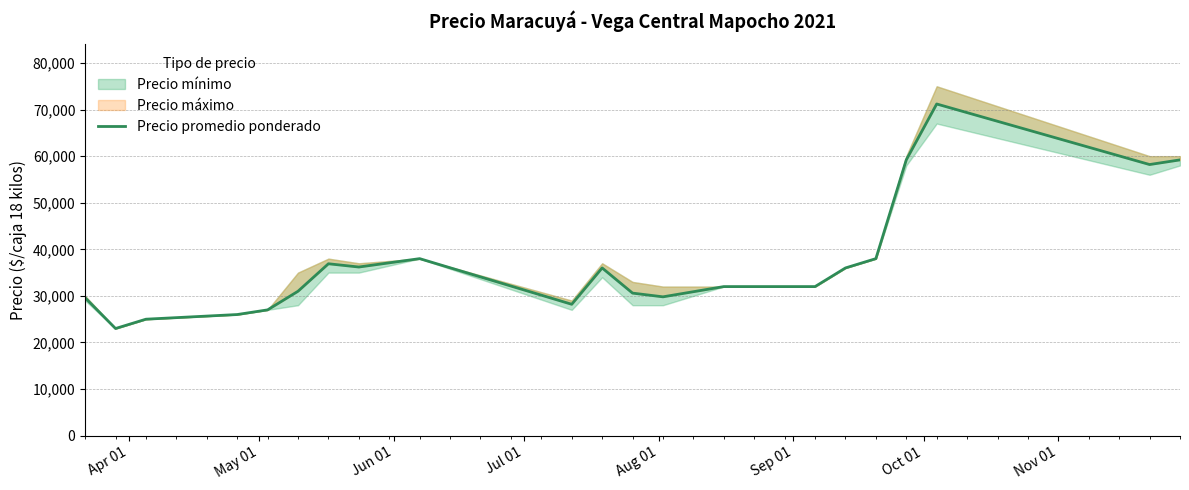

What is the difference between the maximum and minimum values?

48200